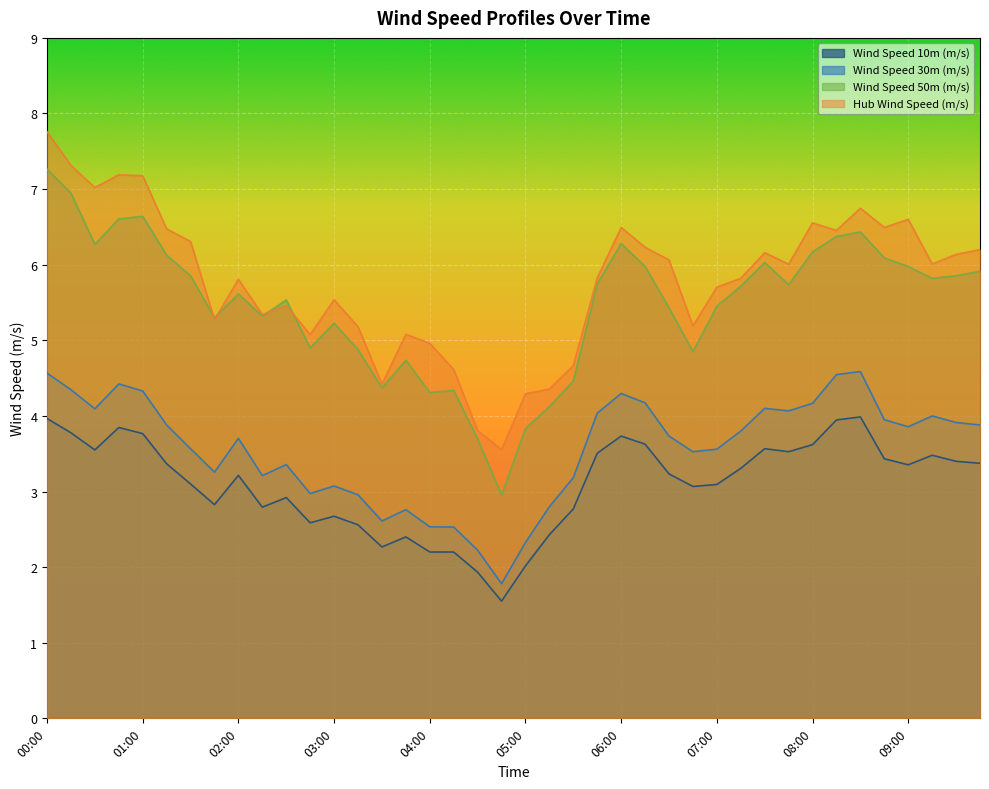

Which series has the largest total across all categories?

Hub Wind Speed (m/s)